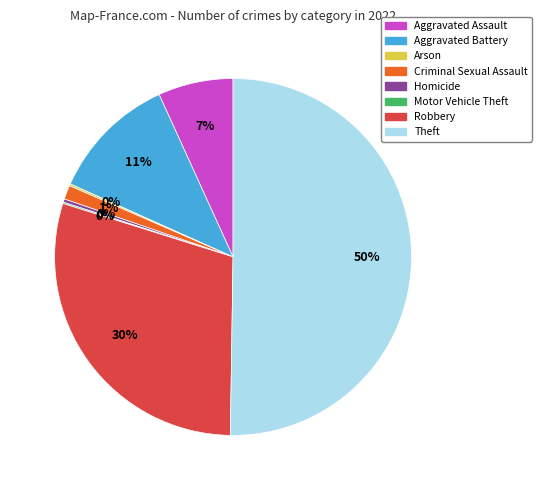

Is it true that Aggravated Assault is 7% of the pie?

True